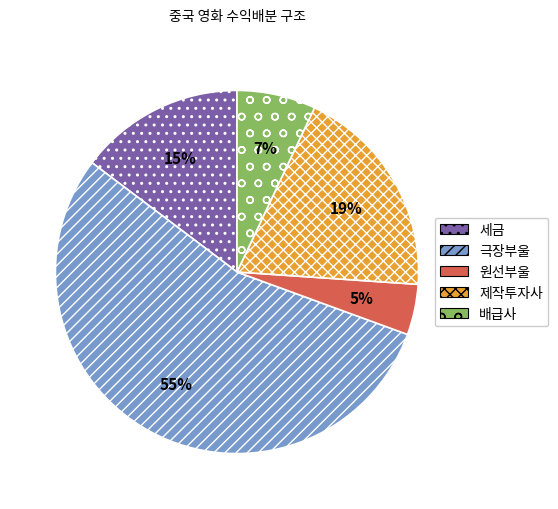

Does any single category account for the majority?

Yes